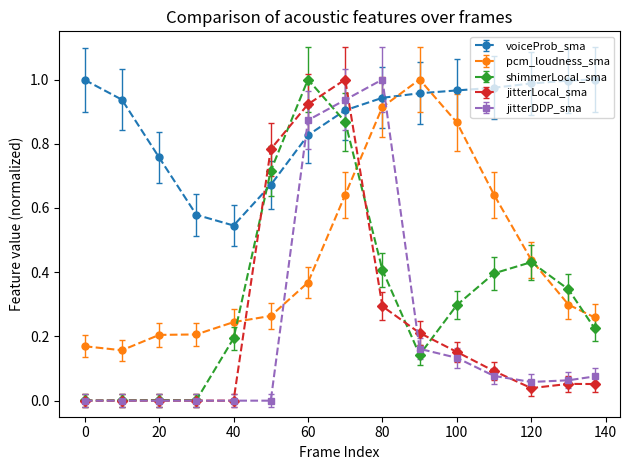

True or false: jitterLocal_sma and pcm_loudness_sma intersect in this chart.

True